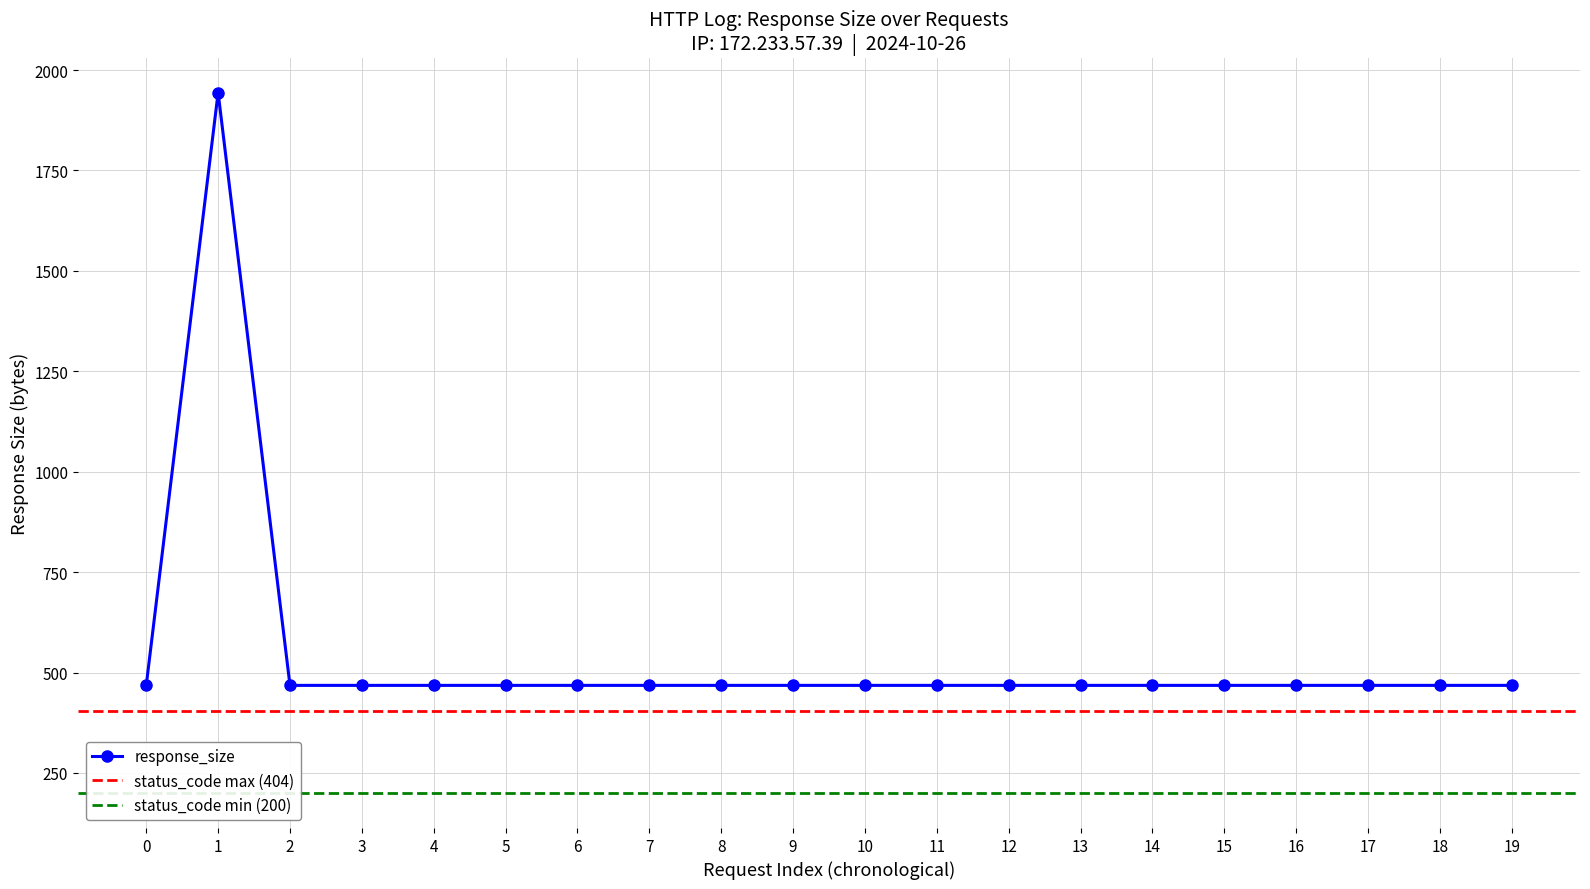

The value of response_size at 9 is 836. True or false?

False